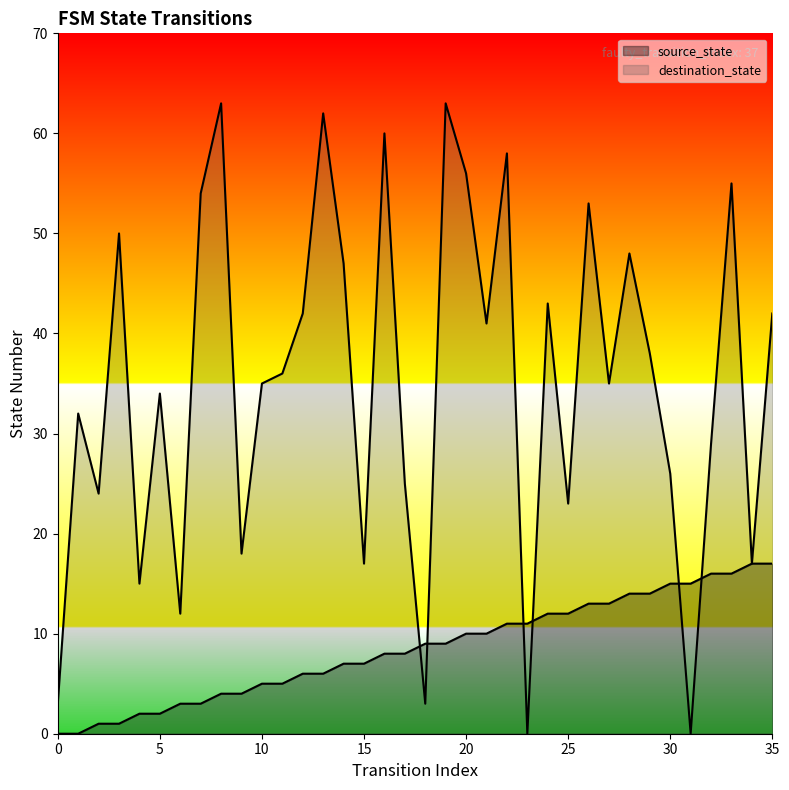

At 17, list the series in order from largest to smallest.

destination_state, source_state